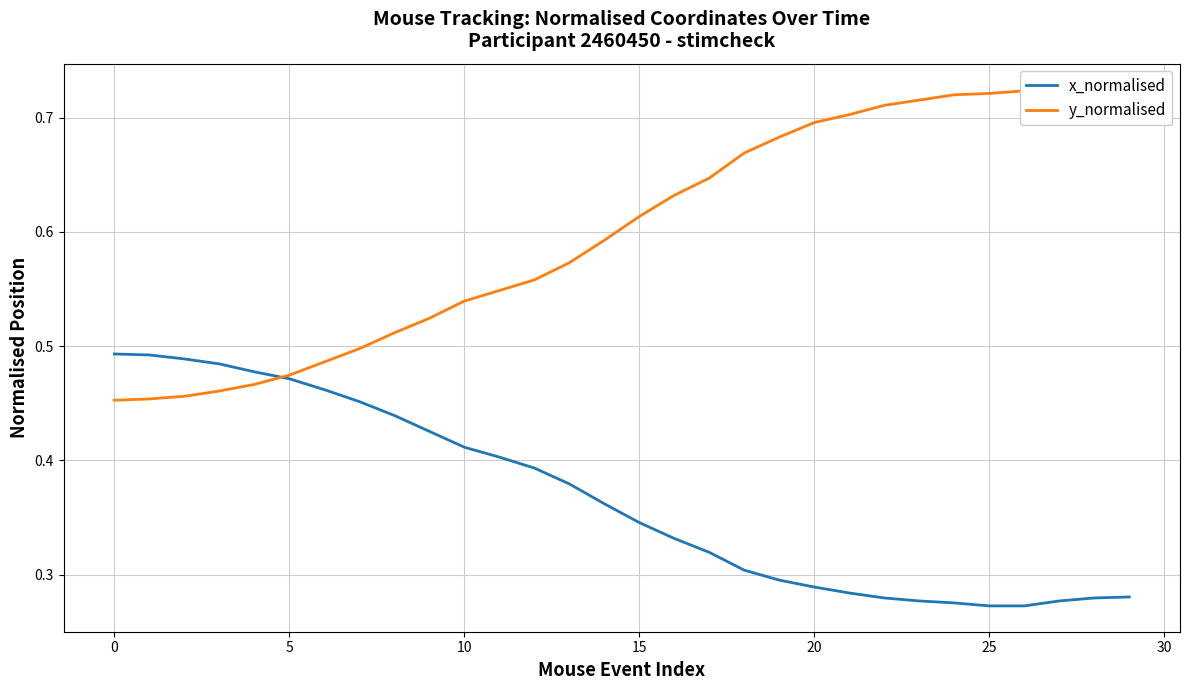

At which category is the sum across all series the highest?

29